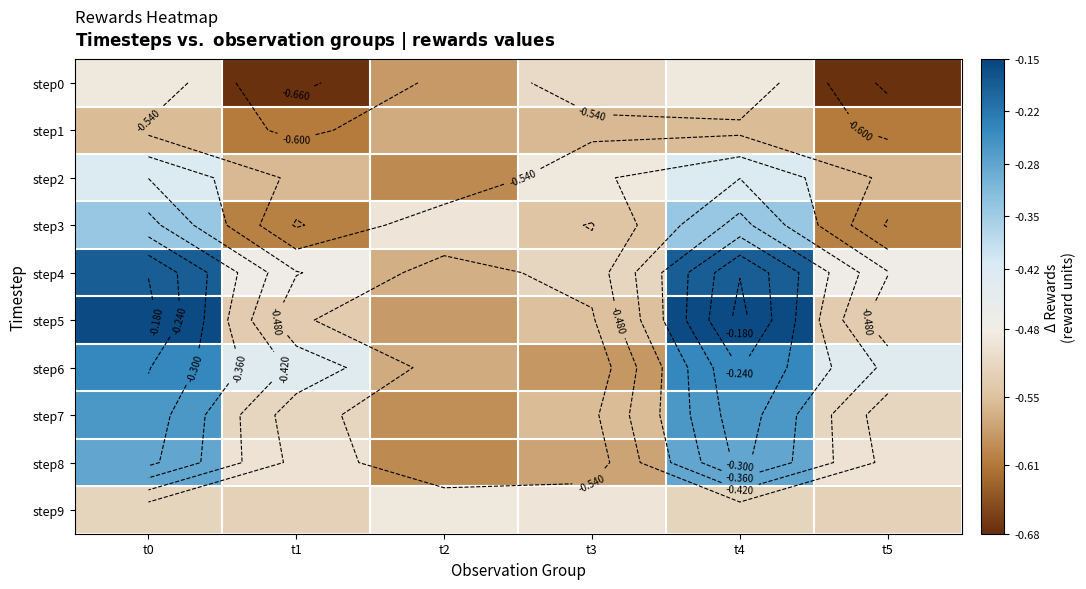

List the series in order of their peak value, lowest first.

step1, step0, step9, step2, step3, step8, step7, step6, step4, step5